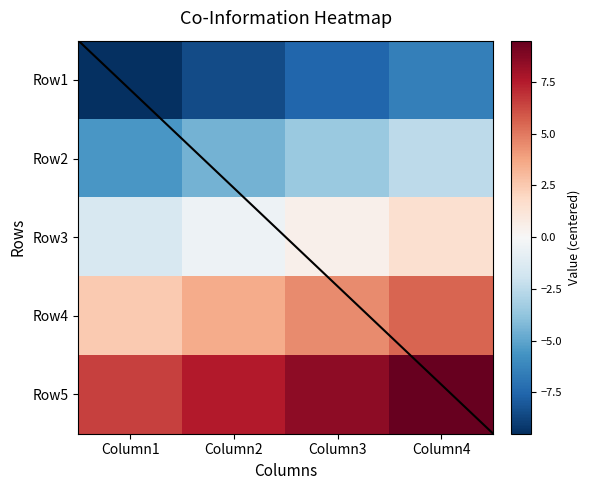

Which series has the widest spread of values?

Row1